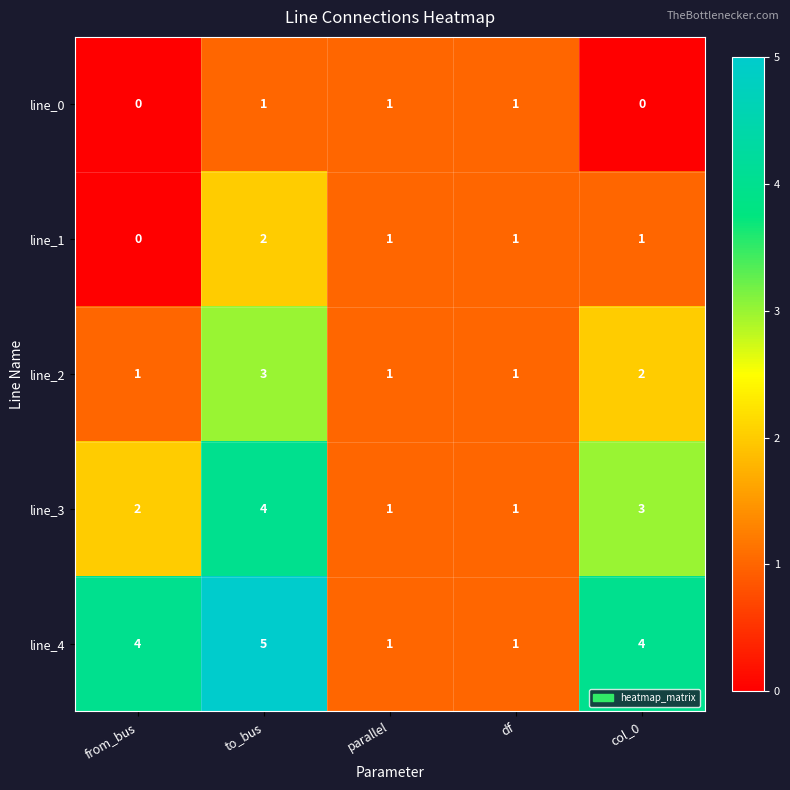

Is it true that line_0 equals 0 at from_bus?

True